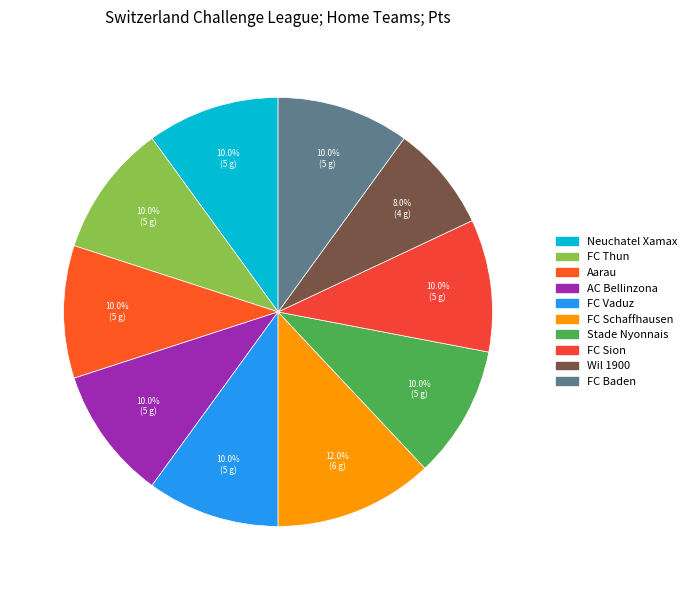

How many slices are in this pie chart?

10